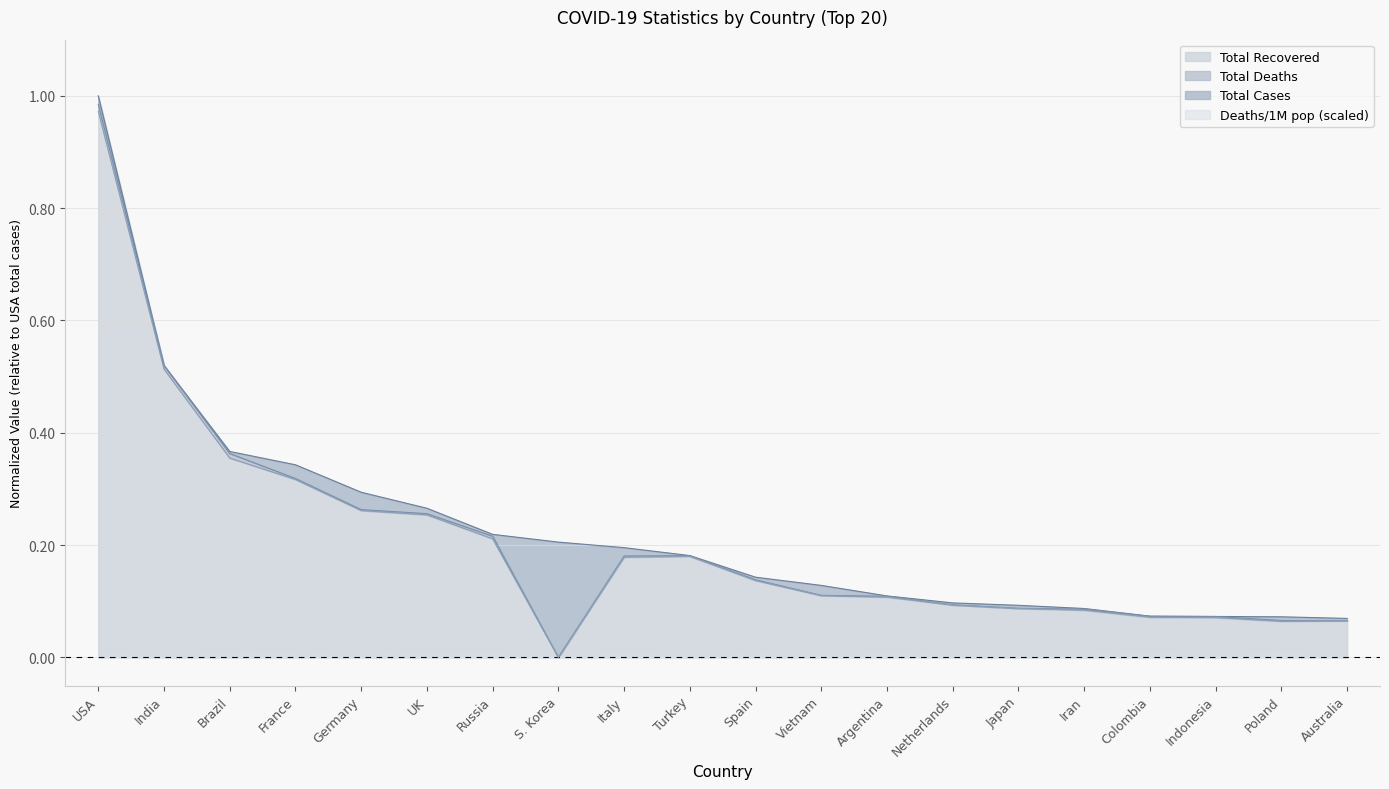

Where is the first local minimum for Total Recovered?

S. Korea